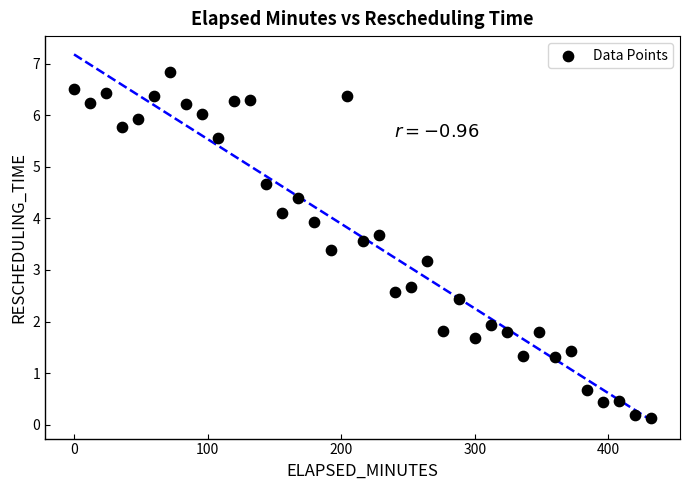

What is the range of Y values (max minus min)?

6.7